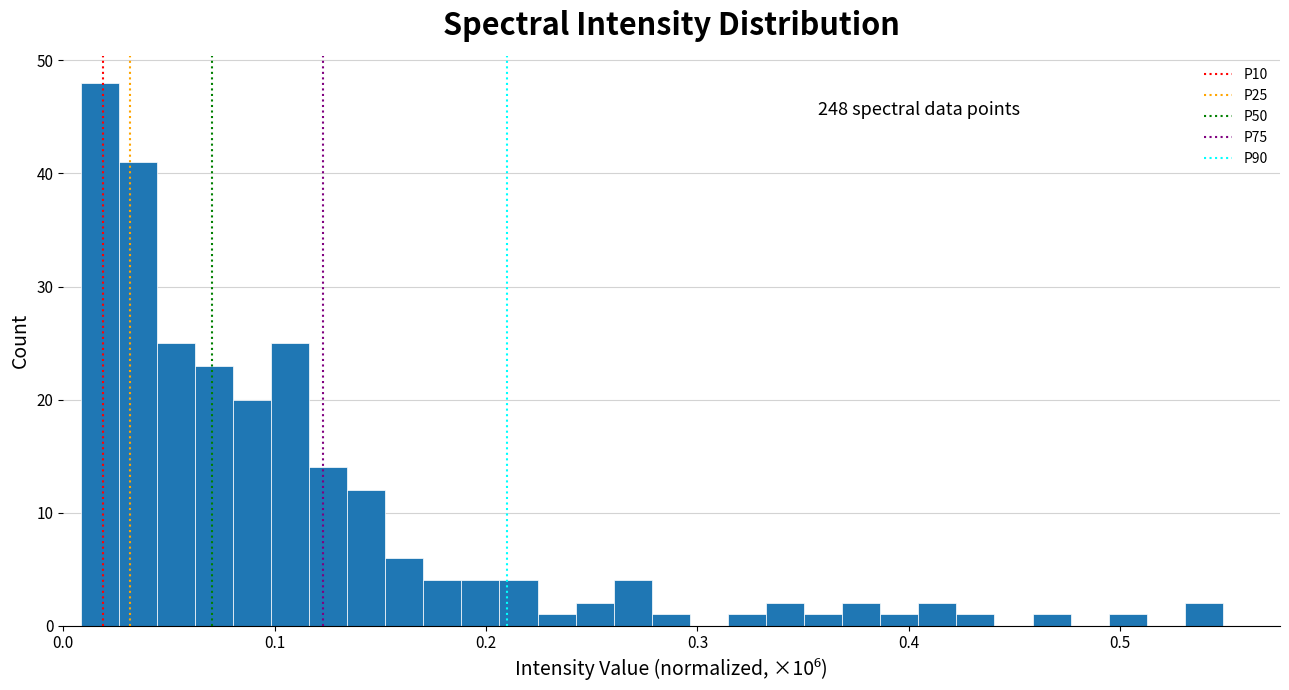

Read against the x-axis, roughly where is the centre of the tallest bar?

0.02